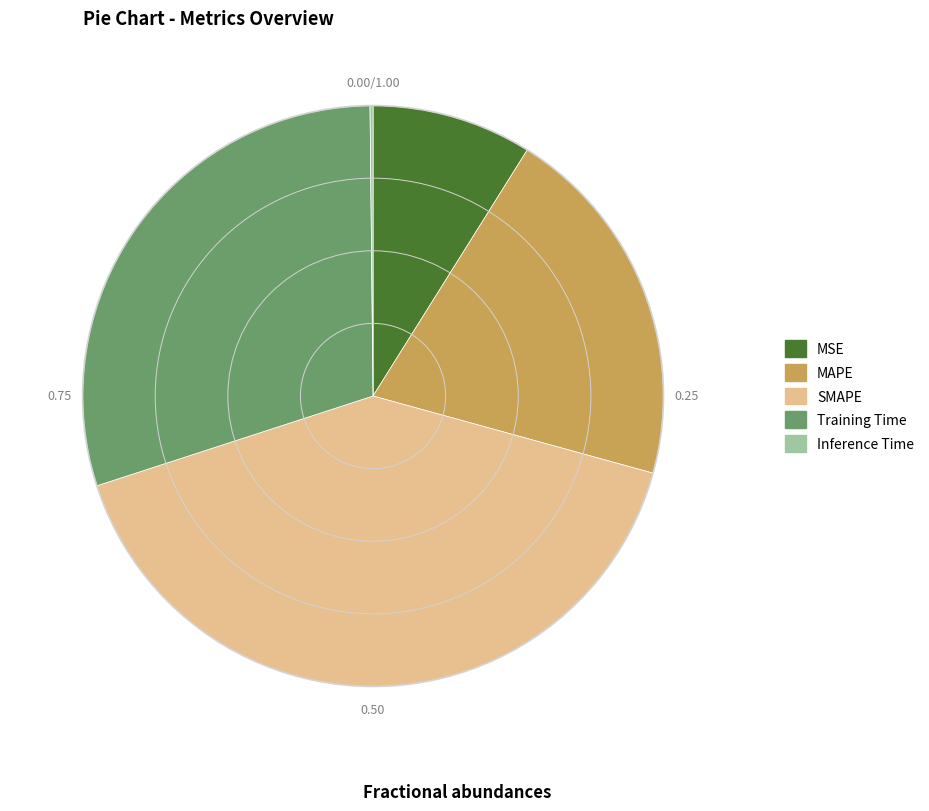

Is the sum of SMAPE and MAPE greater than half?

Yes